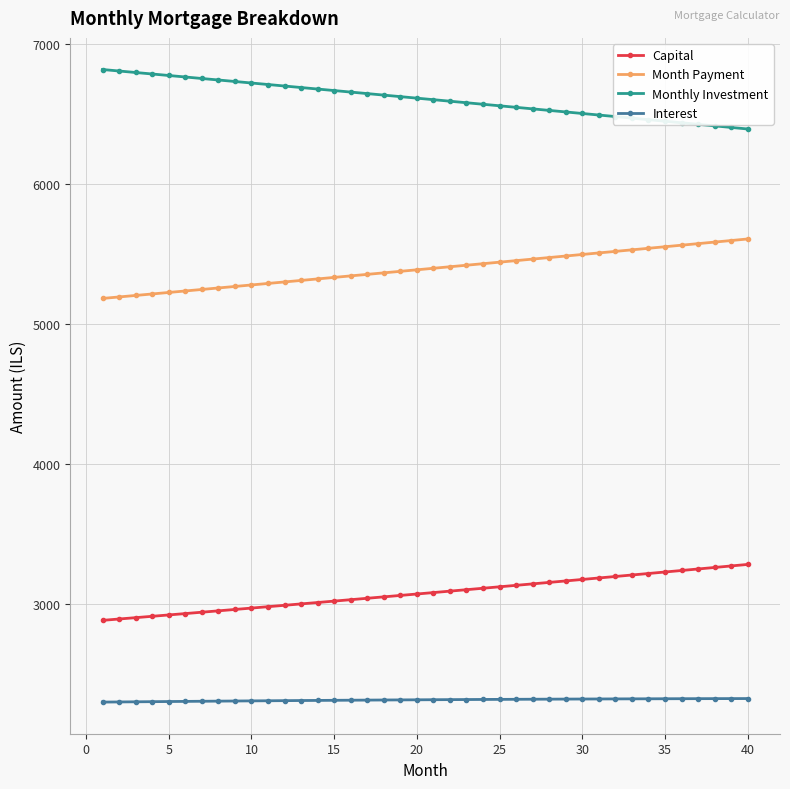

What is the maximum value shown in the chart?

6817.6